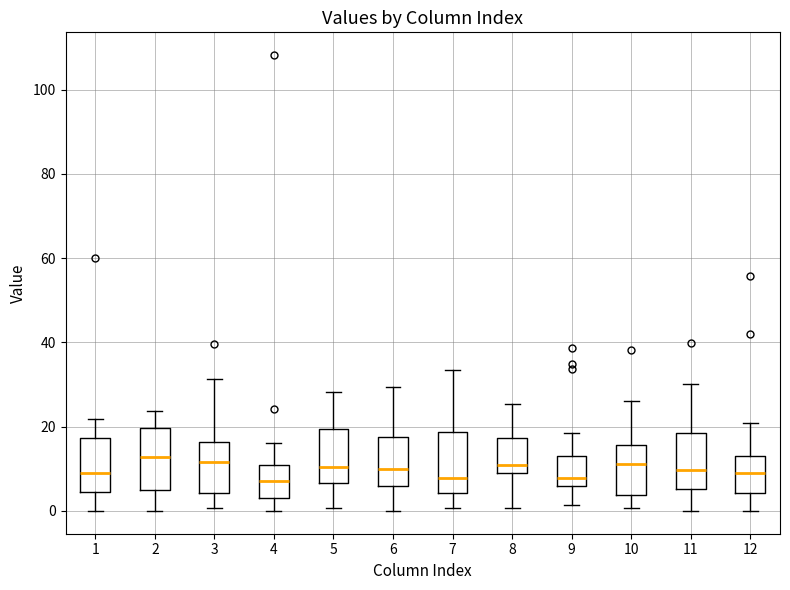

Reading left to right, read every box against the y-axis: the position of its median line, the range the box covers, and the ends of its whiskers. The values are not printed on the chart, so give them approximately, as read against the axis.

1: median 10, box 4 to 18, whiskers 0 to 22
2: median 12, box 6 to 20, whiskers 0 to 24
3: median 12, box 4 to 16, whiskers 0 to 32
4: median 8, box 4 to 10, whiskers 0 to 16
5: median 10, box 6 to 20, whiskers 0 to 28
6: median 10, box 6 to 18, whiskers 0 to 30
7: median 8, box 4 to 18, whiskers 0 to 34
8: median 10, box 8 to 18, whiskers 0 to 26
9: median 8, box 6 to 14, whiskers 2 to 18
10: median 12, box 4 to 16, whiskers 0 to 26
11: median 10, box 6 to 18, whiskers 0 to 30
12: median 8, box 4 to 12, whiskers 0 to 20